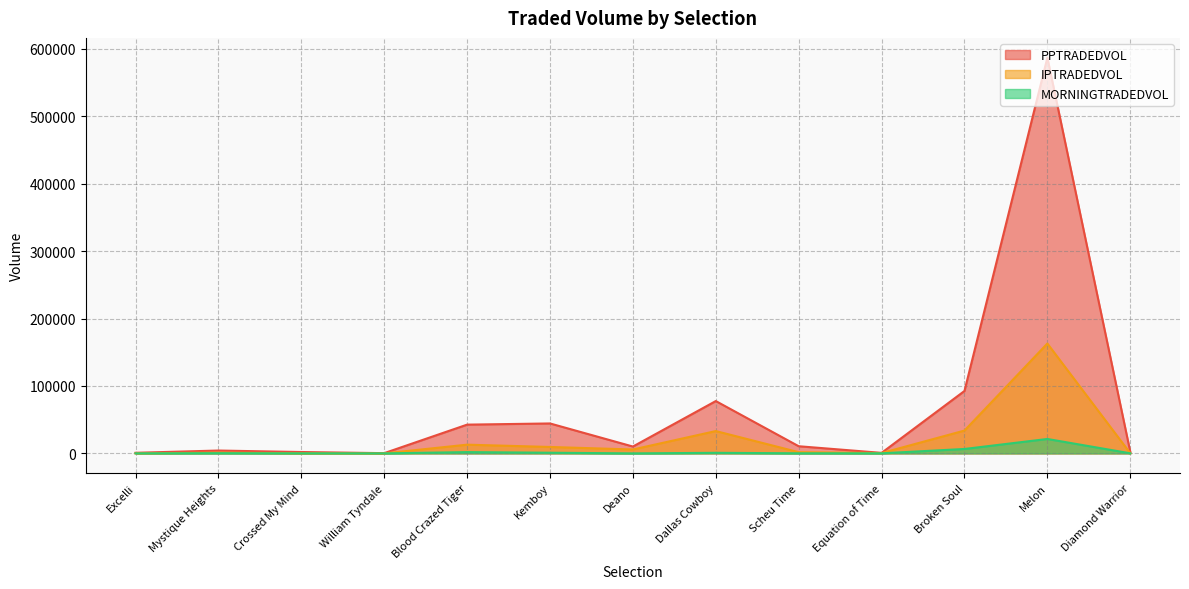

Which series has the largest range (max minus min)?

PPTRADEDVOL